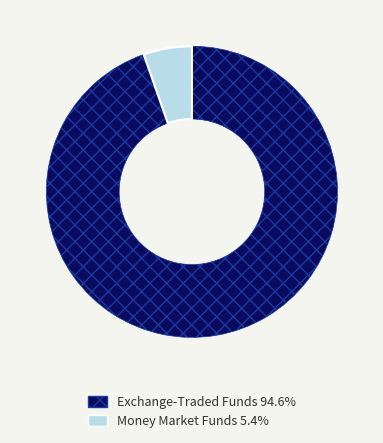

Does any single category account for the majority?

Yes